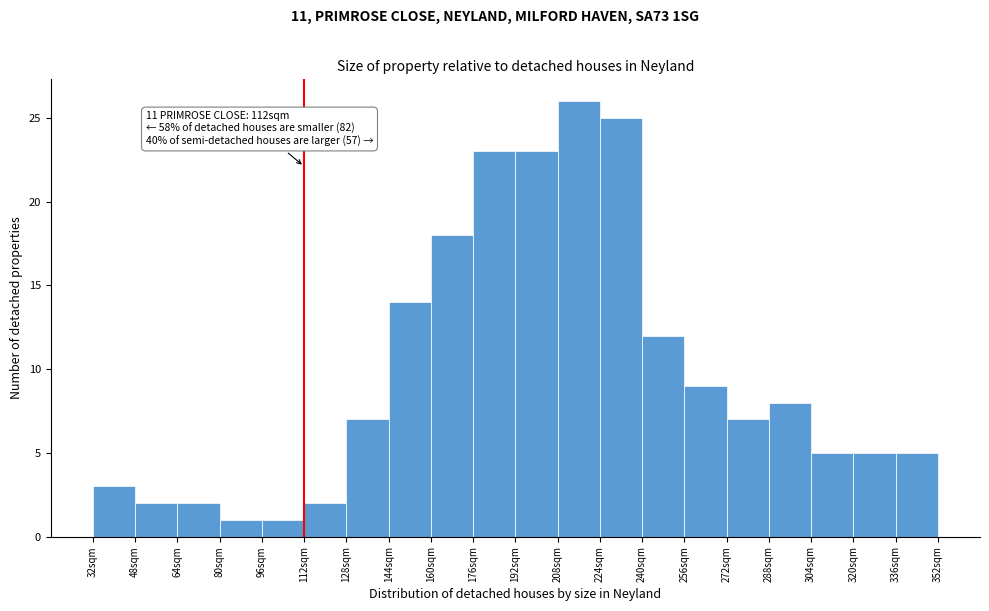

Over which range of the x-axis is the bar tallest?

208 to 224